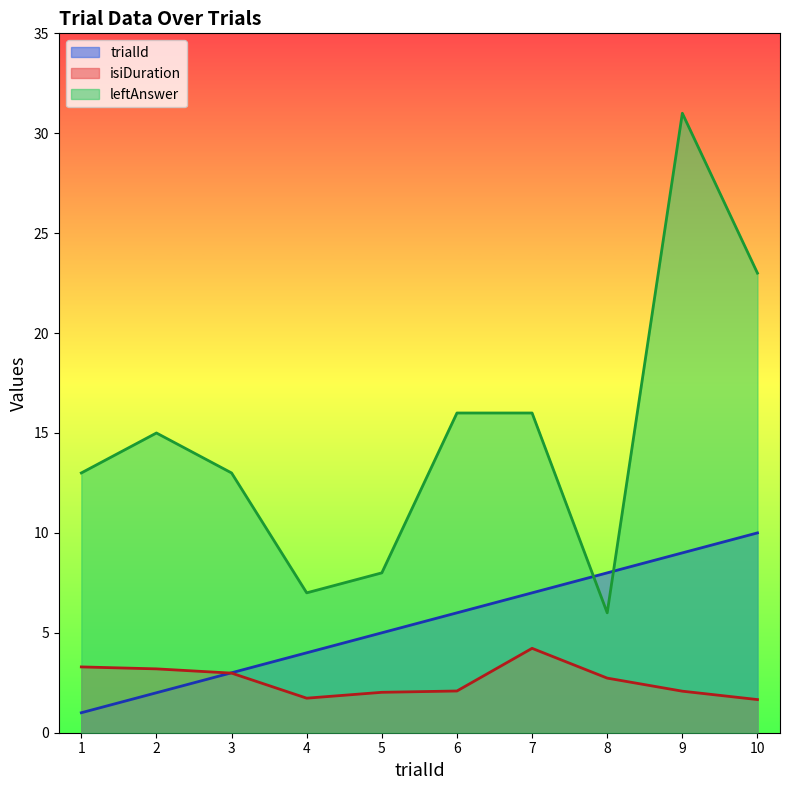

At which category does leftAnswer reach its first local valley?

4